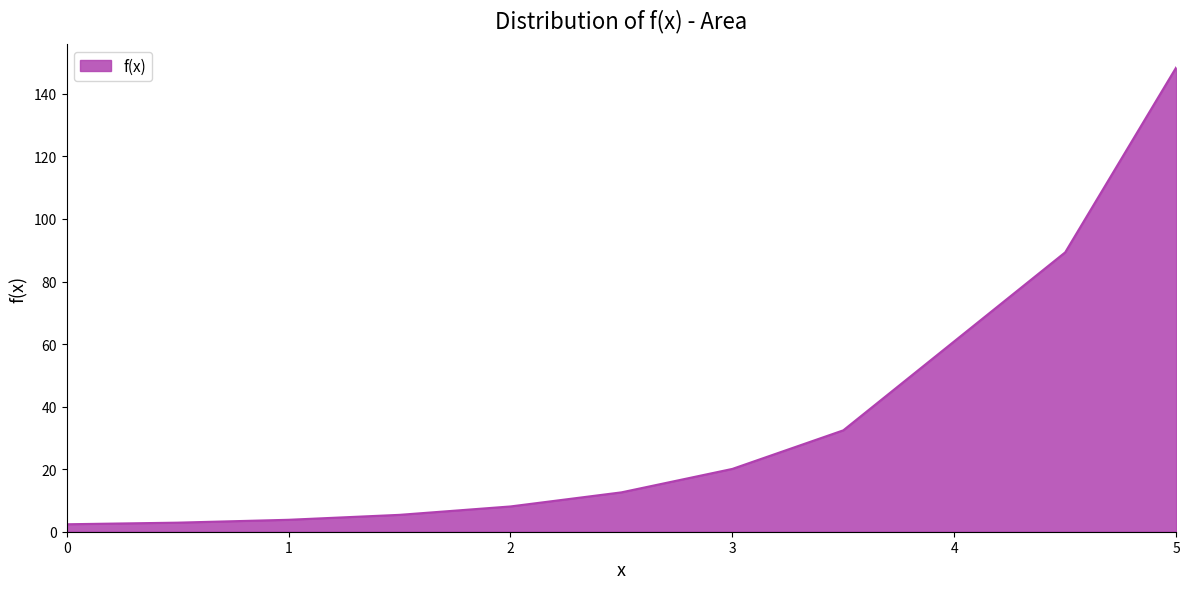

What is the difference between the maximum and minimum values?

146.0